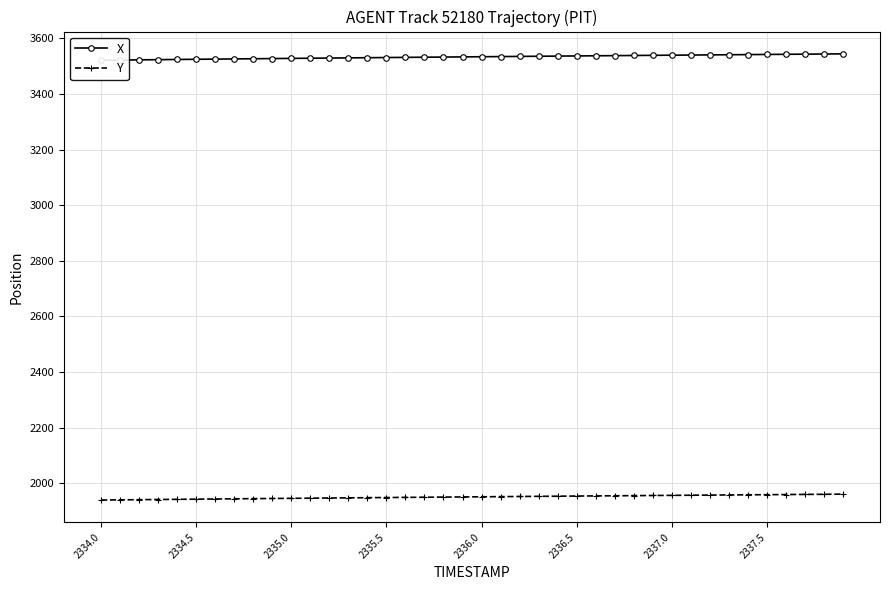

How many data points in X are above 3533?

21